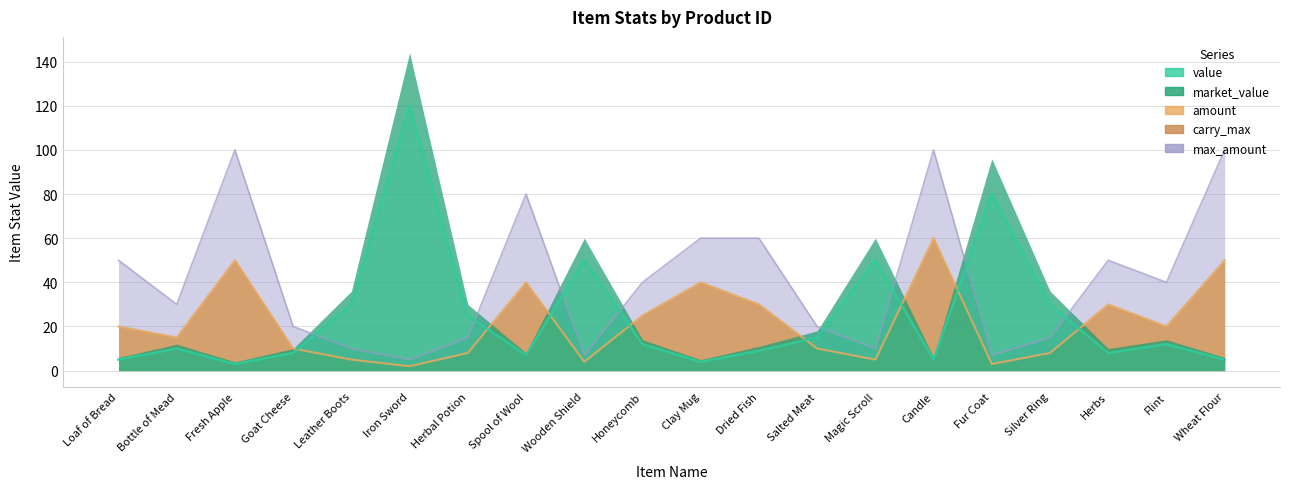

At which category does carry_max reach its first local valley?

Bottle of Mead